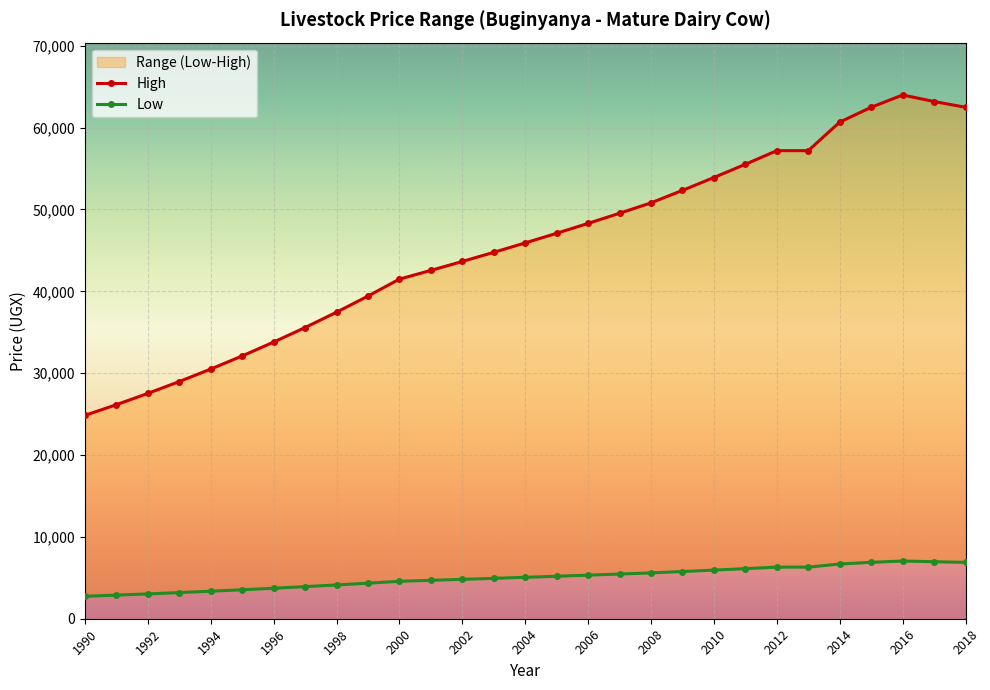

Rank the series by their maximum value, from highest to lowest.

High, Low